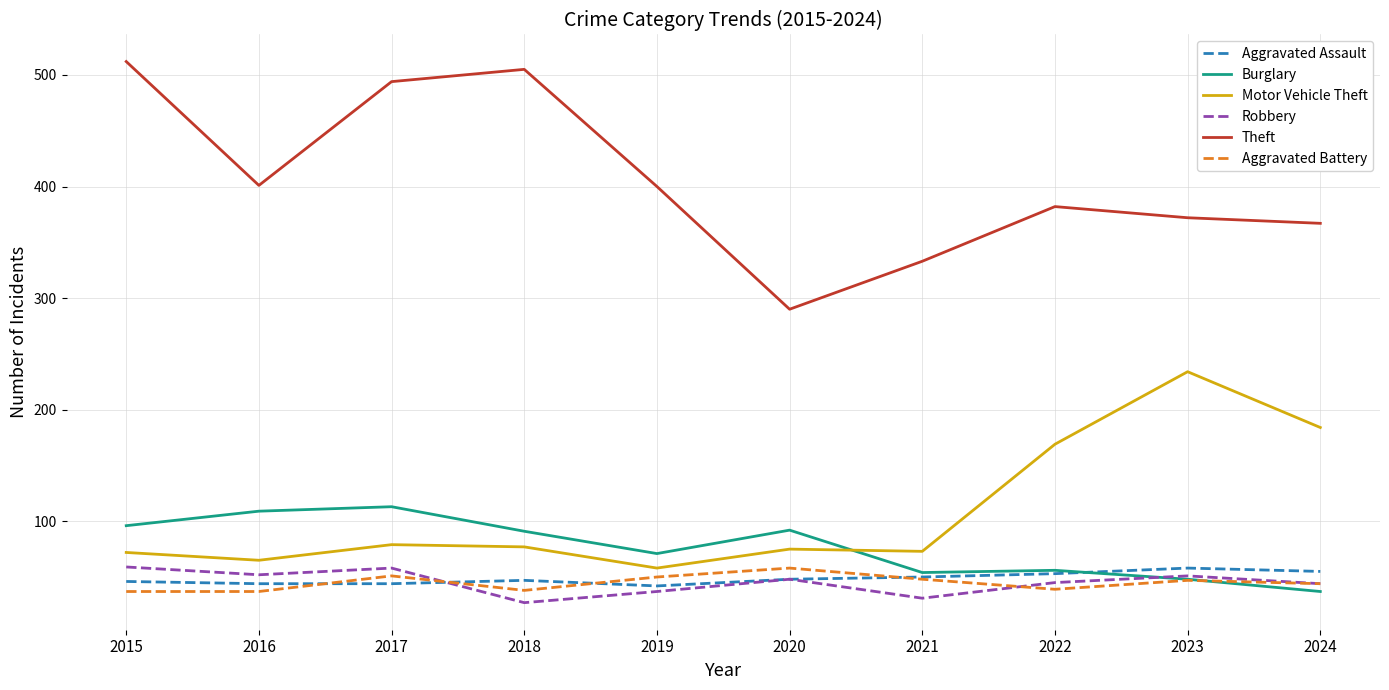

What is the sum of the Motor Vehicle Theft values at 2023 and 2015?

306